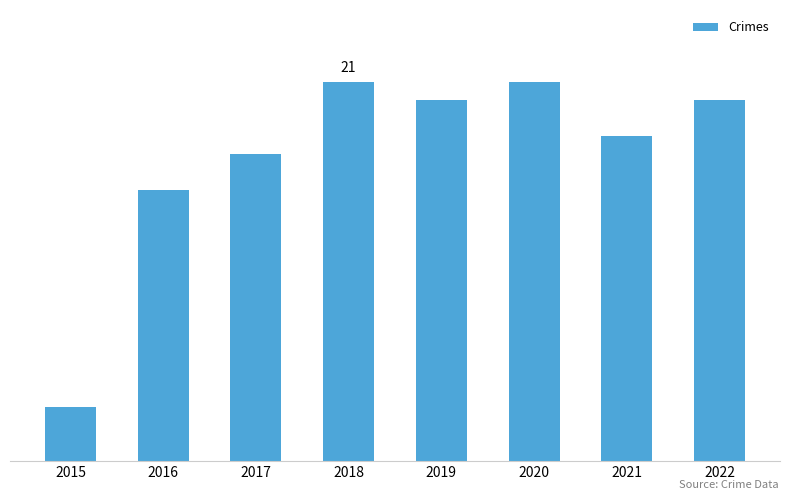

What is the change in value from 2020 to 2021?

-3